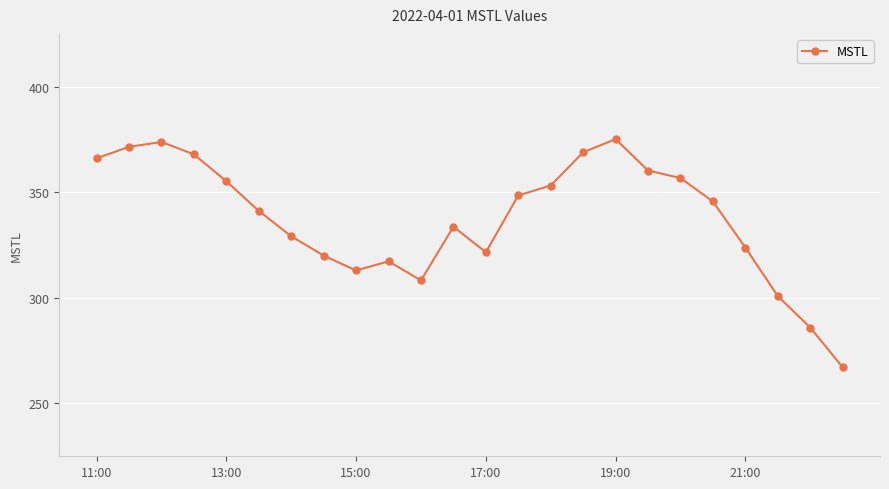

What is the maximum value shown in the chart?

375.1